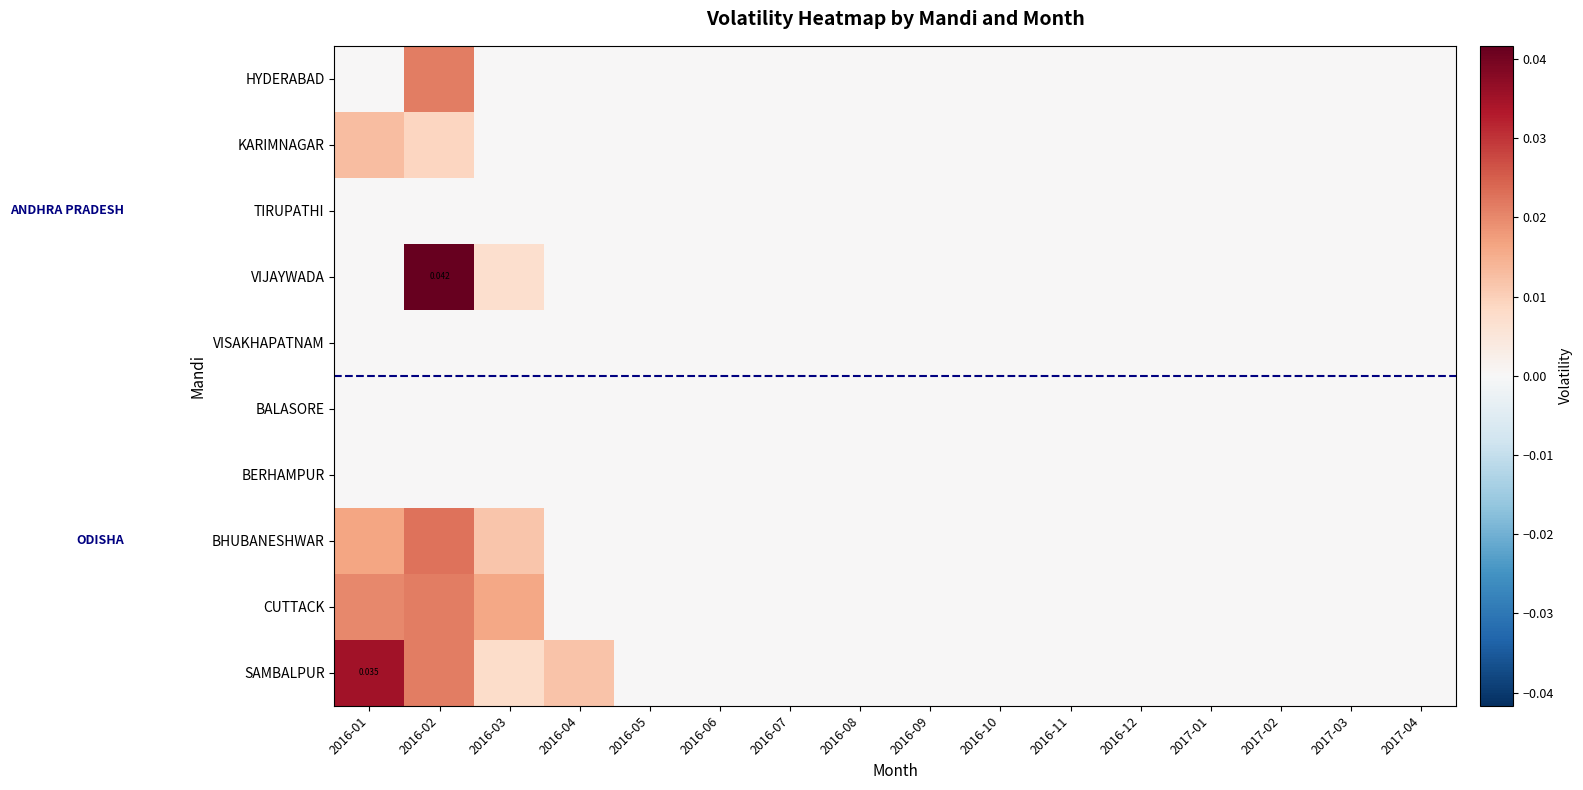

Is it true that BHUBANESHWAR equals 0.0 at 2016-02?

True